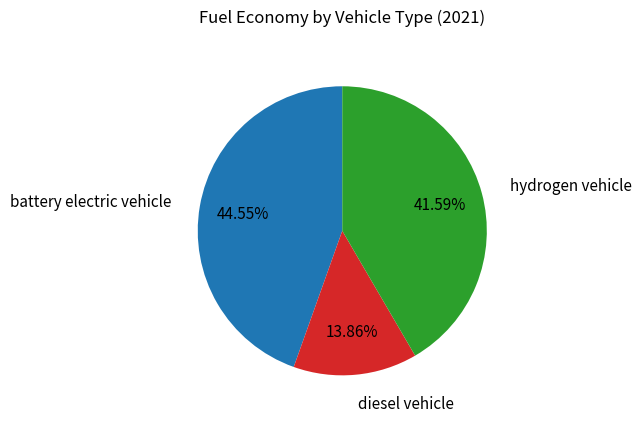

Is there any slice that represents more than half of the pie?

No